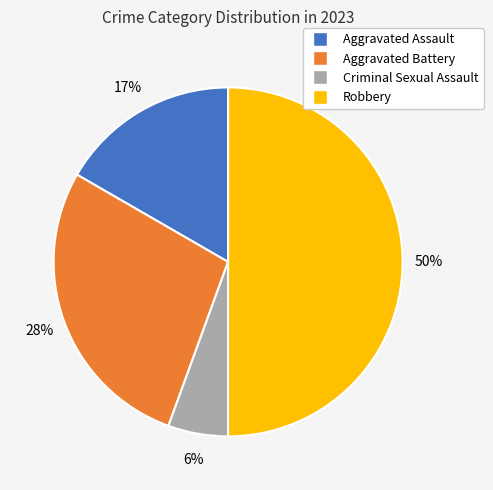

How many slices are in this pie chart?

4